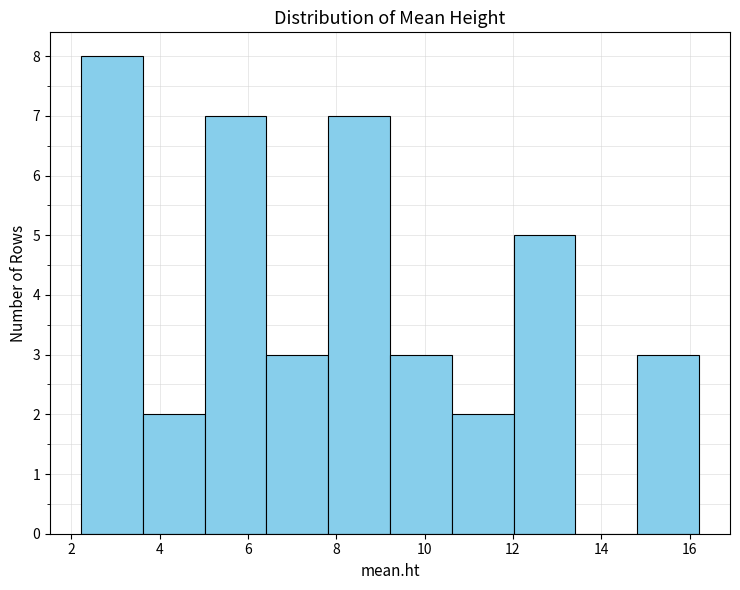

Reading left to right, list every bar in this chart as the range it spans on the x-axis followed by its height. Neither the bar edges nor the heights are printed on the chart, so give them approximately, as read against the axes.

2.2 to 3.6: 8
3.6 to 5.0: 2
5.0 to 6.4: 7
6.4 to 7.8: 3
7.8 to 9.2: 7
9.2 to 10.6: 3
10.6 to 12.0: 2
12.0 to 13.4: 5
13.4 to 14.8: 0
14.8 to 16.2: 3